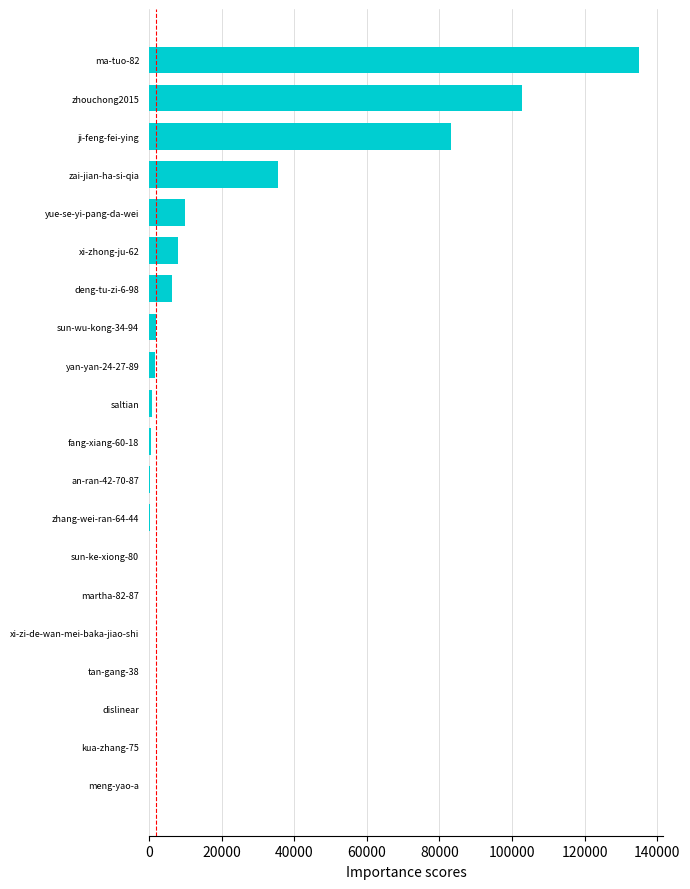

What is the average value?

19354